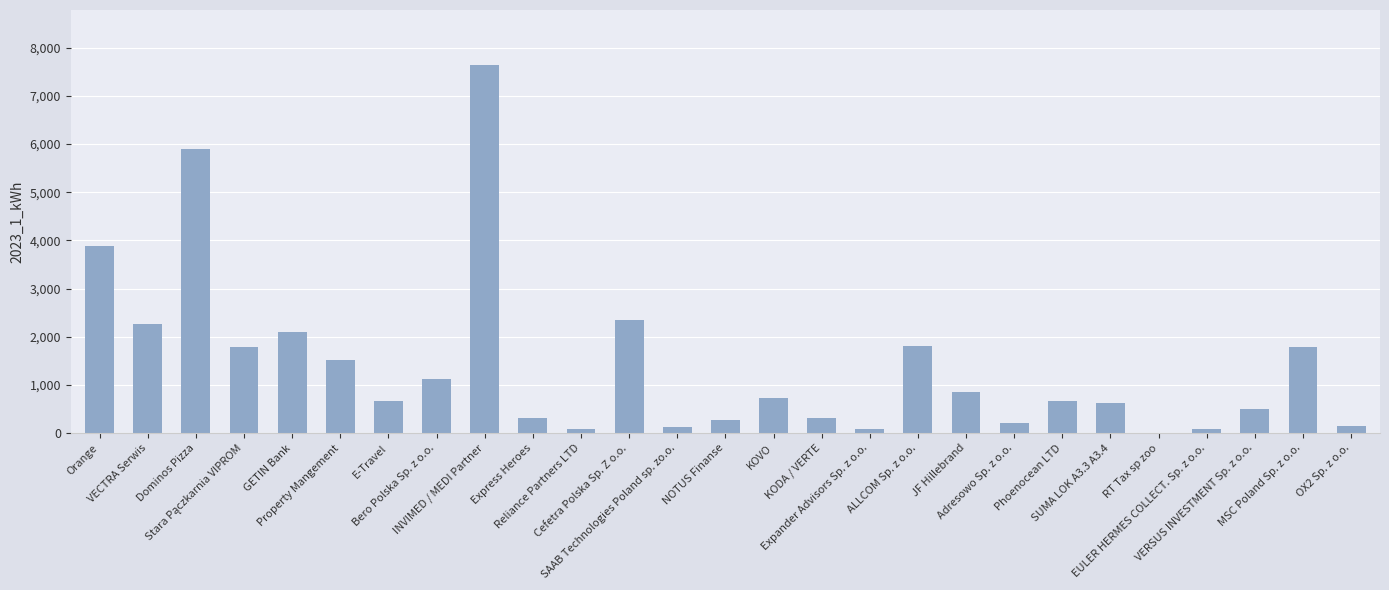

What is the sum of all values?

37810.3